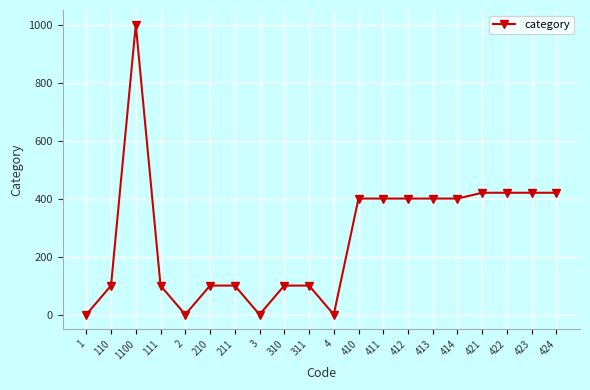

What is the average value?

264